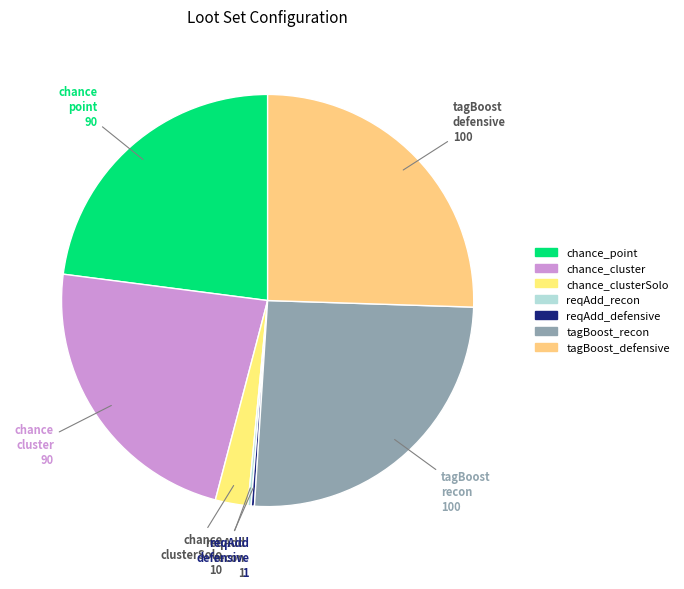

True or false: reqAdd_defensive accounts for 0% of the total.

True